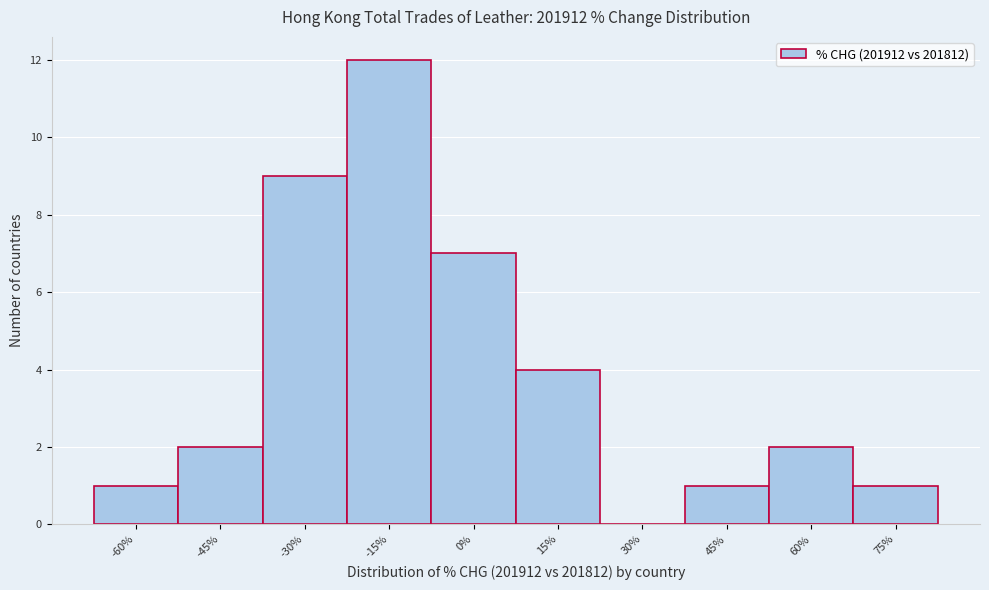

Reading left to right, list all the values displayed in this chart.

-60%=1	-45%=2	-30%=9	-15%=12	0%=7	15%=4	30%=0	45%=1	60%=2	75%=1